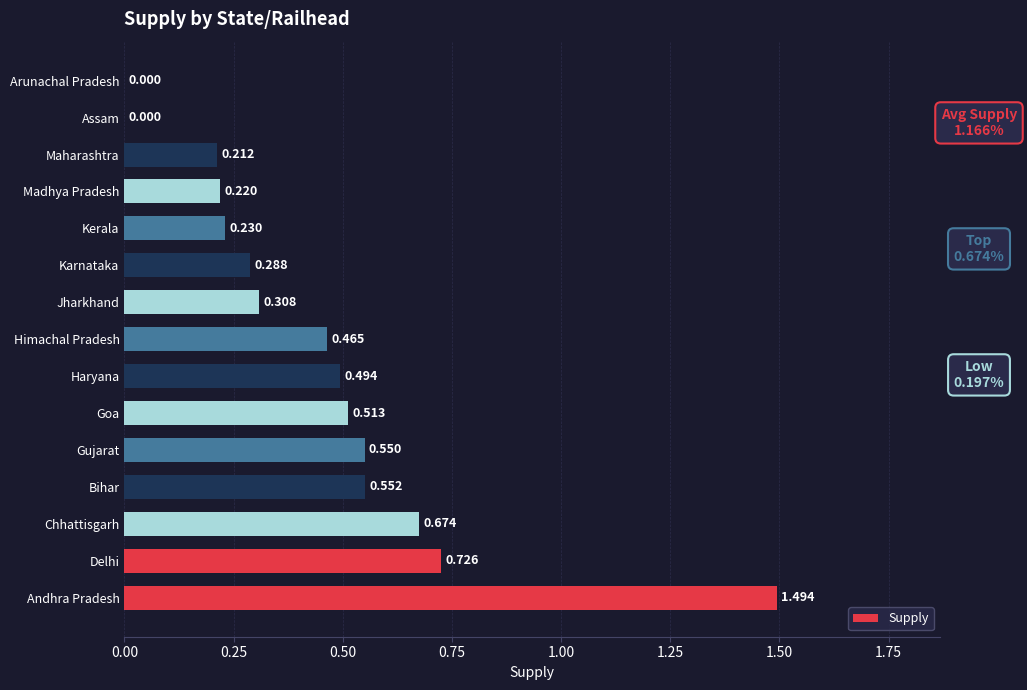

Between Himachal Pradesh and Chhattisgarh, which is larger?

Chhattisgarh